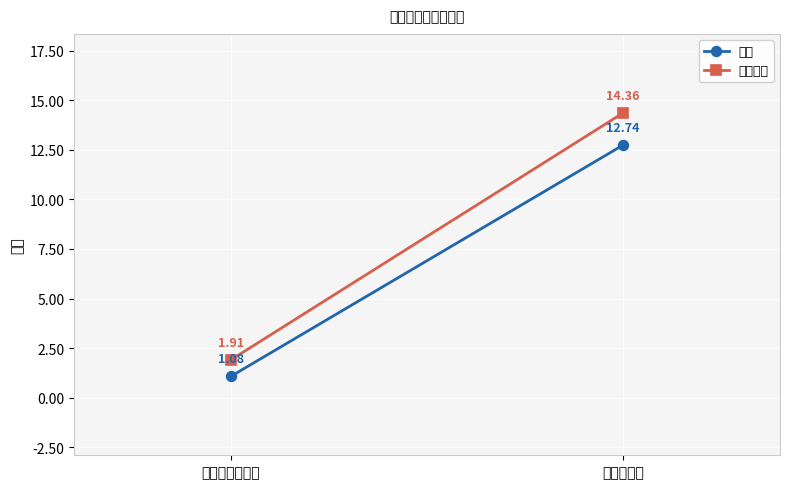

List the series in order of their overall mean, lowest first.

本期, 上年同期